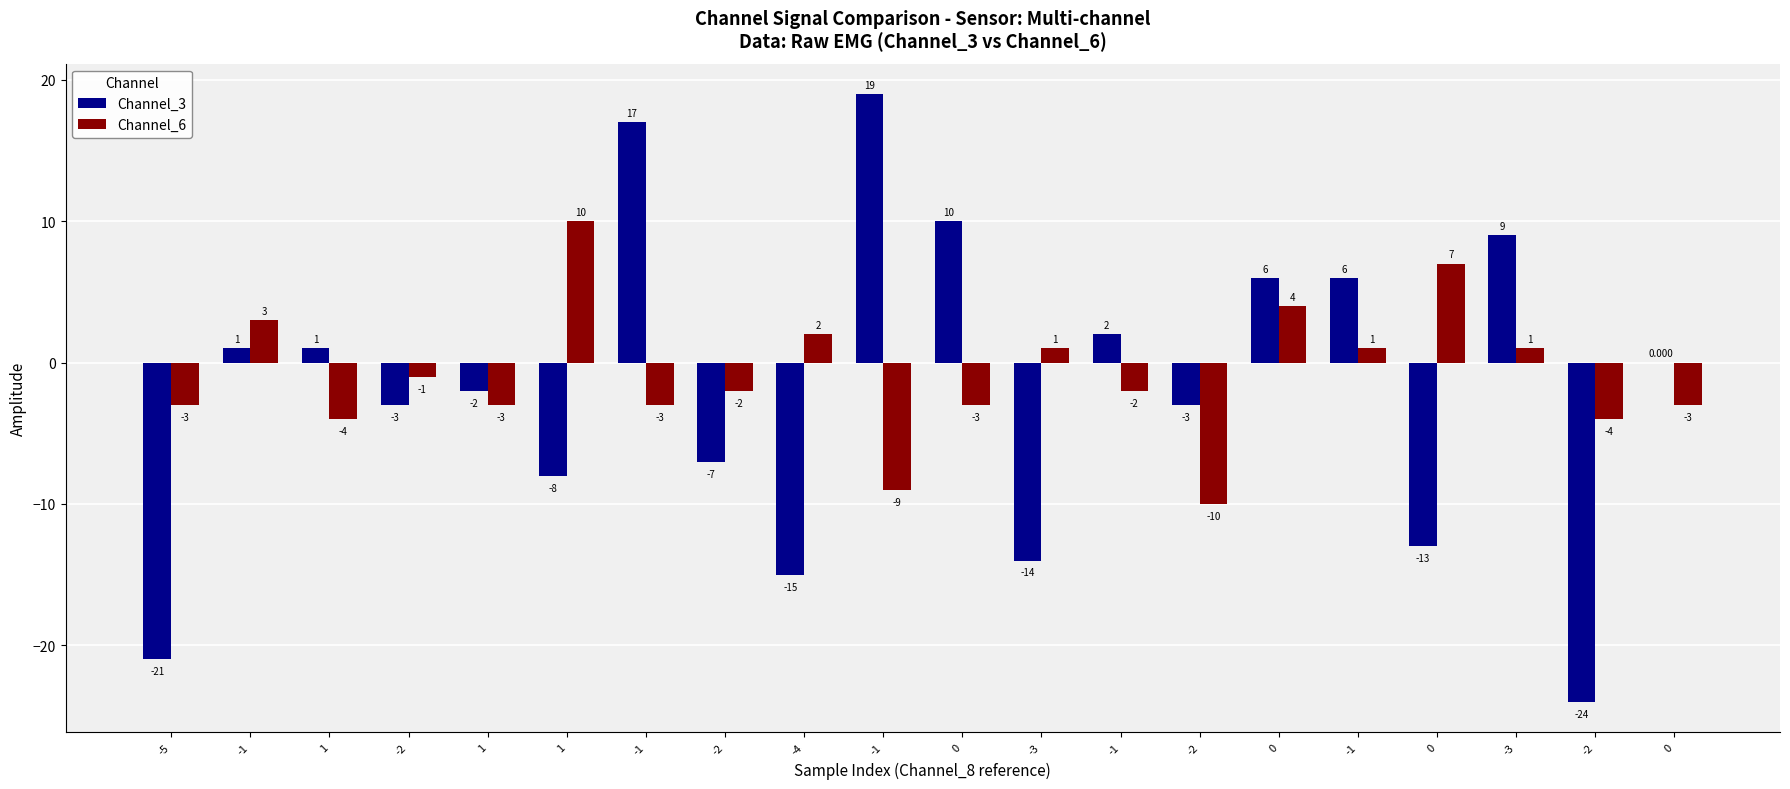

How many groups of bars are there?

20